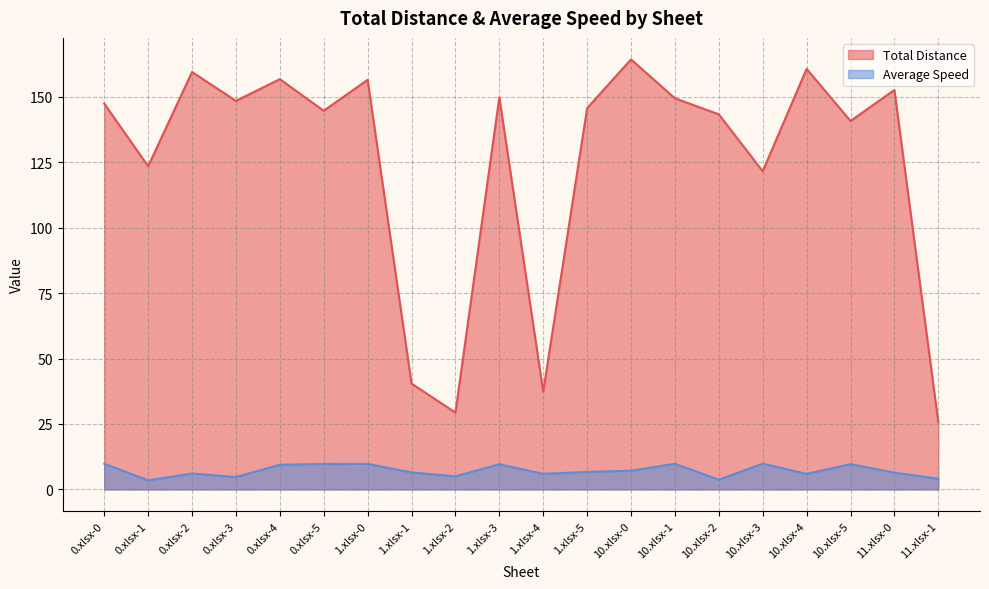

True or false: Total Distance and Average Speed intersect in this chart.

False